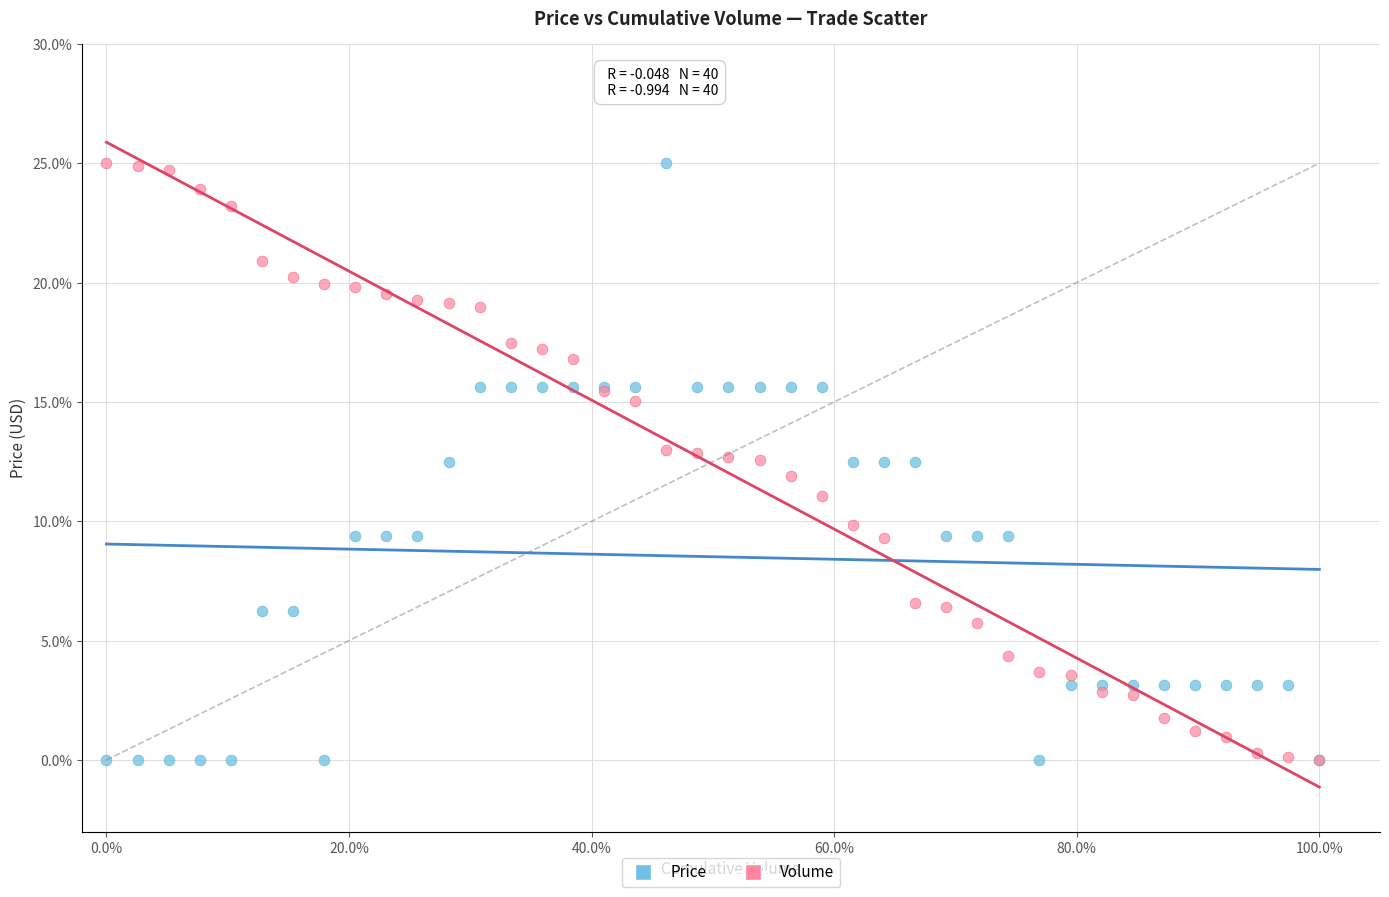

What are all the series names shown in the legend?

Price, Volume